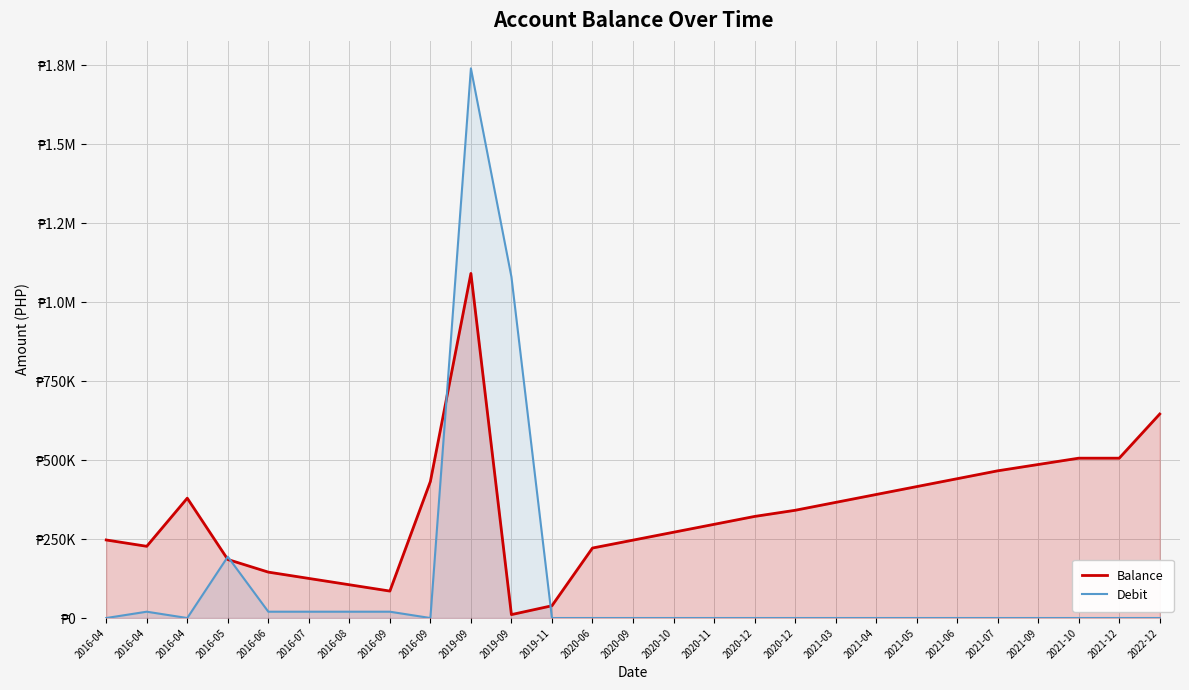

At which label is Debit closest to 870000?

2019-09